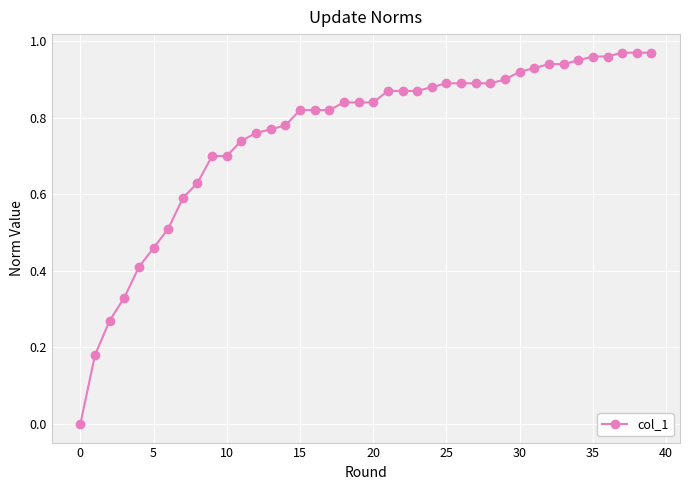

What is the sum of all values?

30.3